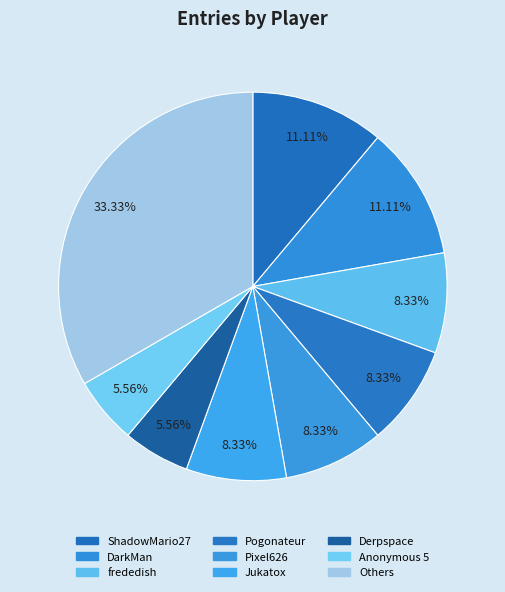

Is it true that Derpspace is 14% of the pie?

False